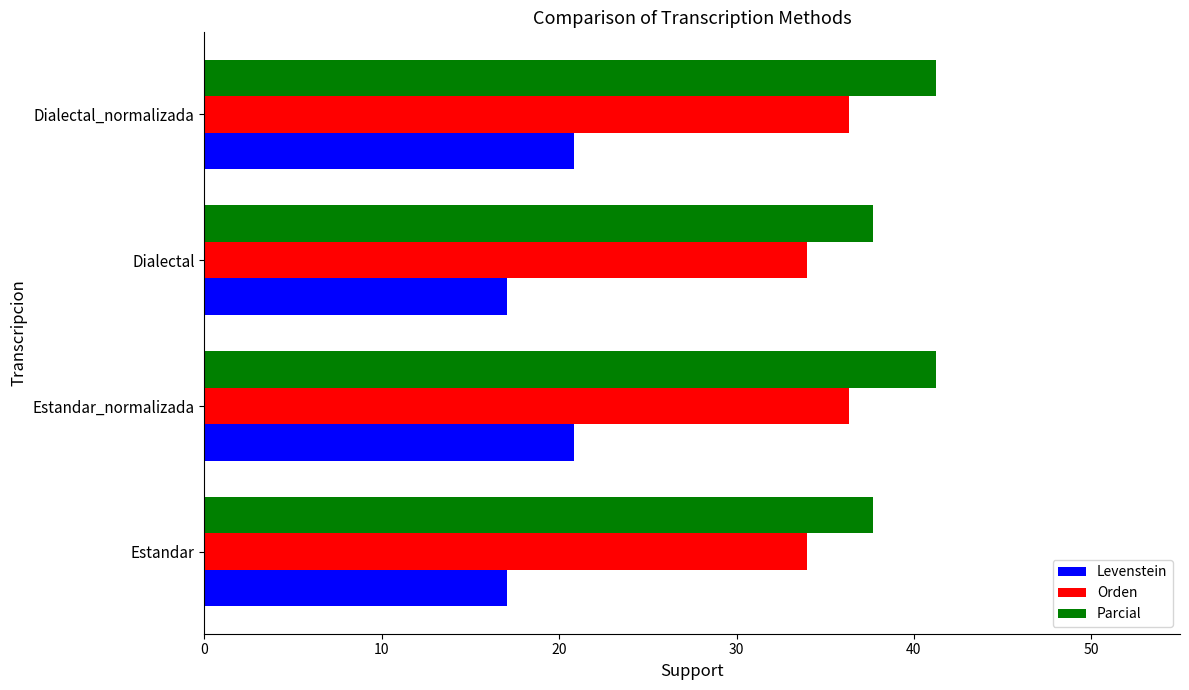

List the series in order of their peak value, highest first.

Parcial, Orden, Levenstein